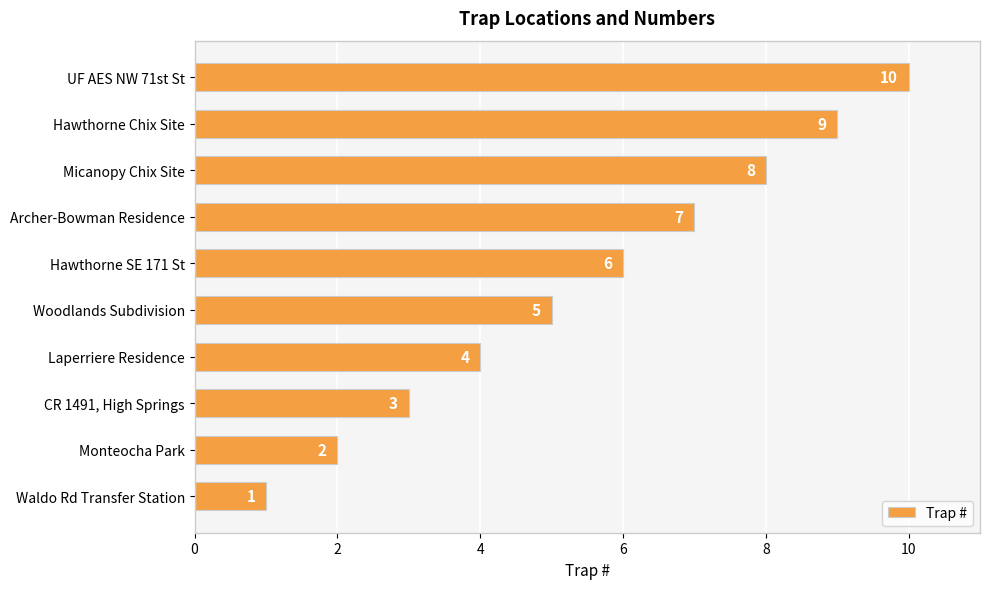

What is the difference between the second highest and minimum values?

8